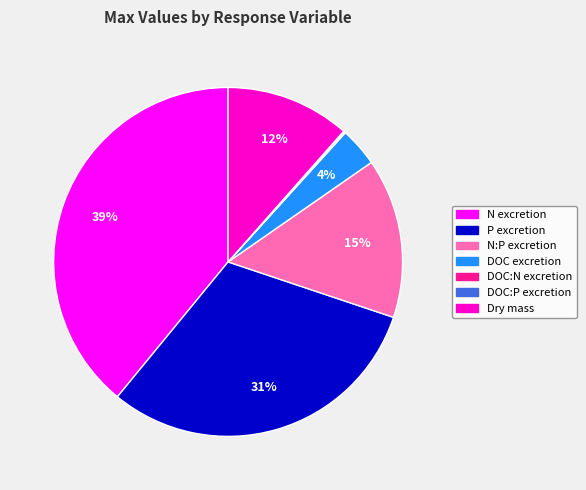

Approximately how many times larger is the value at DOC excretion compared to Dry mass?

0.3